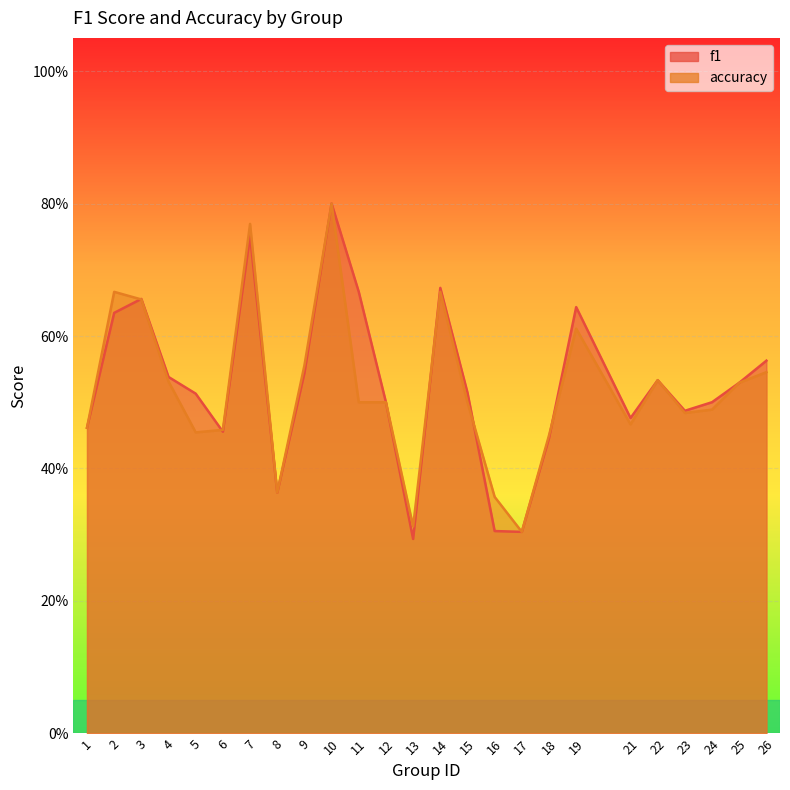

Where is the first local maximum for accuracy?

2